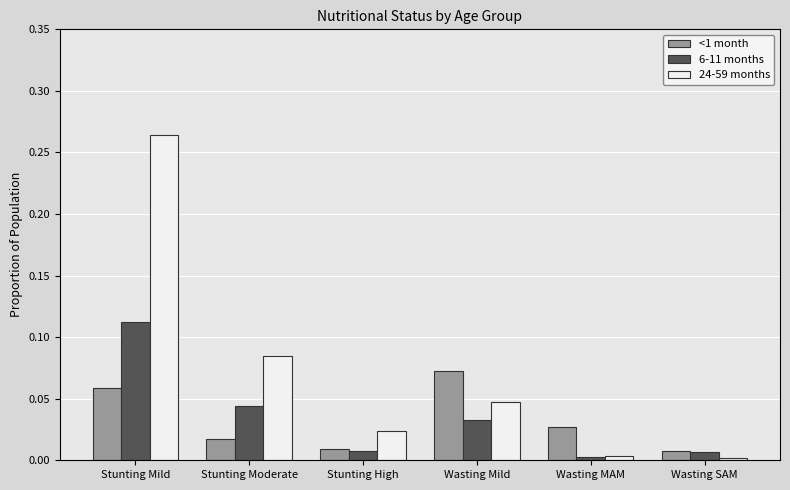

Which series has the widest spread of values?

24-59 months